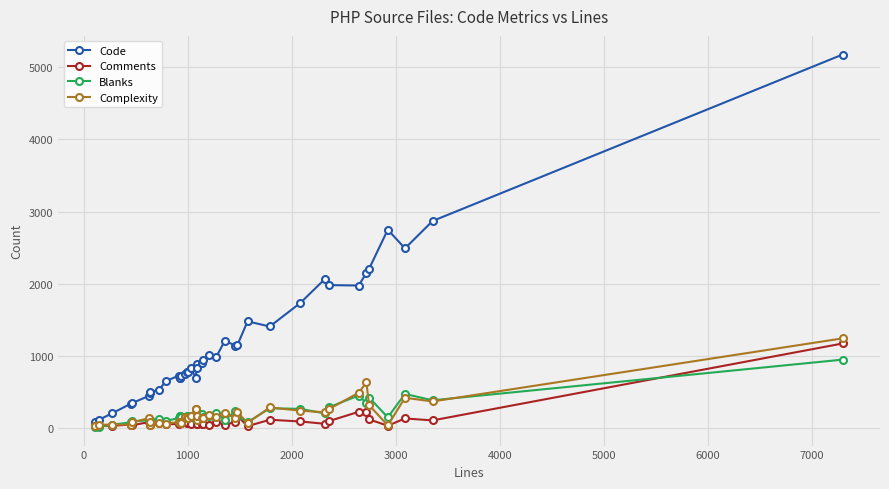

At how many categories does at least one series exceed 2908?

1